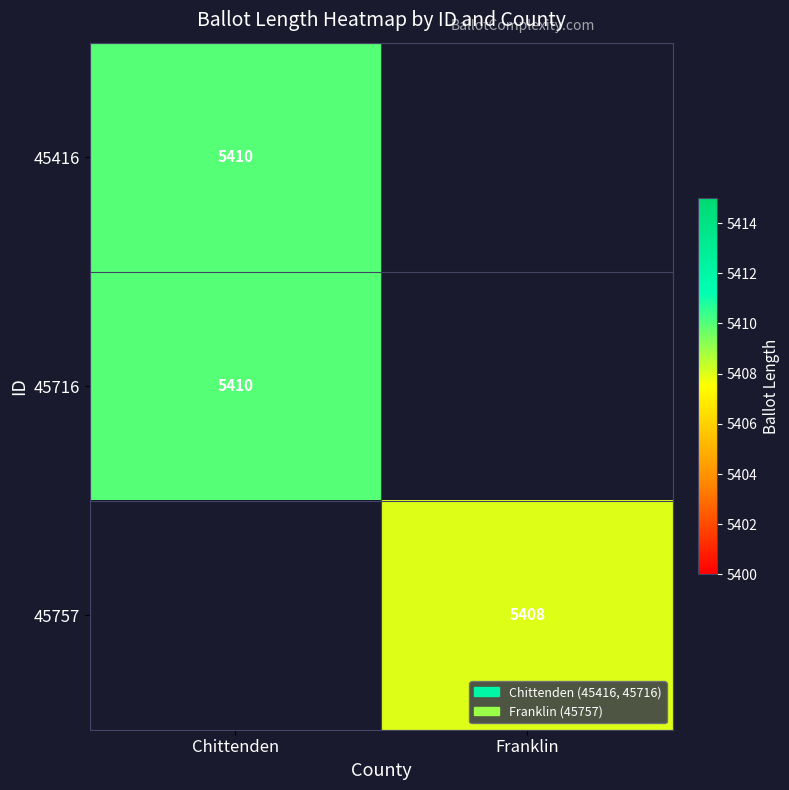

Is the value of 45757 at Franklin greater than the value of 45416 at Chittenden?

No